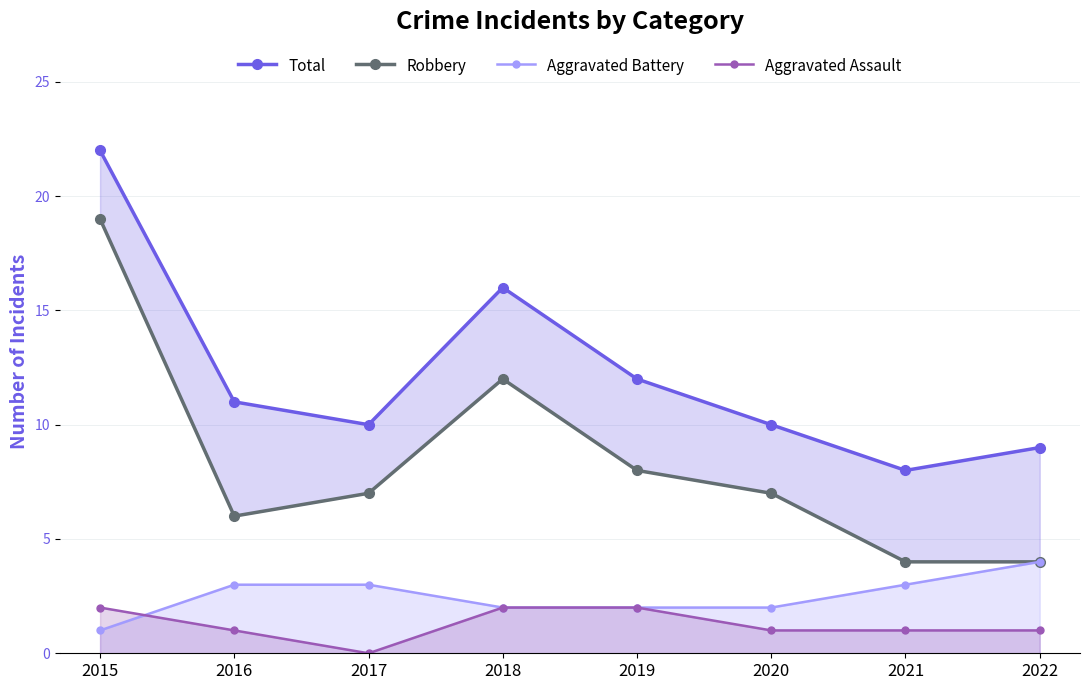

Reading left to right, transcribe all the data shown in this chart.

Total: 22	11	10	16	12	10	8	9
Robbery: 19	6	7	12	8	7	4	4
Aggravated Battery: 1	3	3	2	2	2	3	4
Aggravated Assault: 2	1	0	2	2	1	1	1